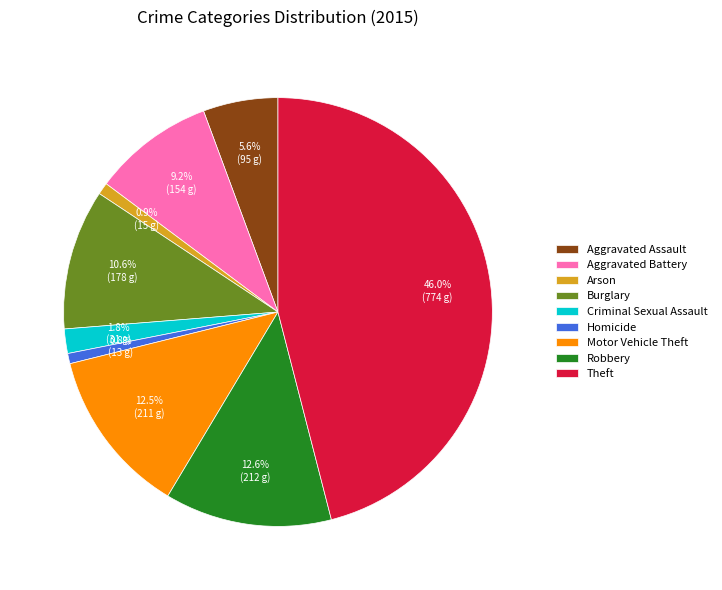

Which has a higher value, Homicide or Robbery?

Robbery